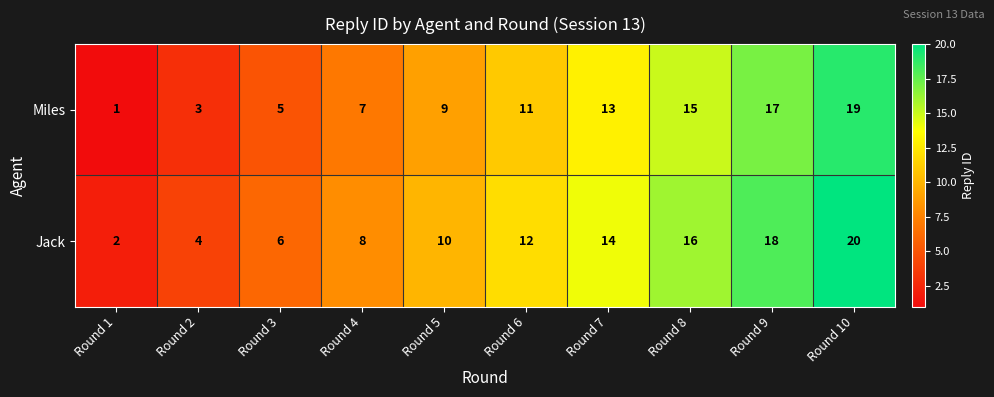

What is the spread (max minus min) of values at Round 10?

1